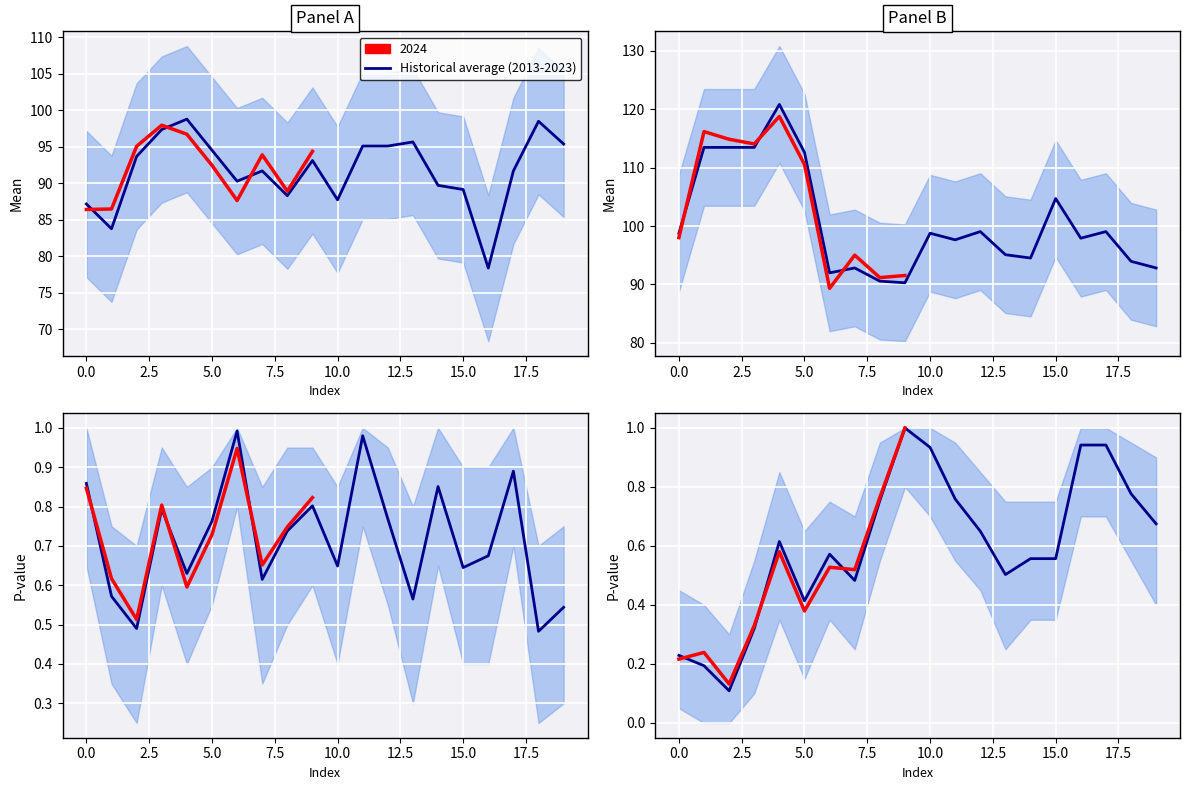

At which label is the value closest to 0?

2.5